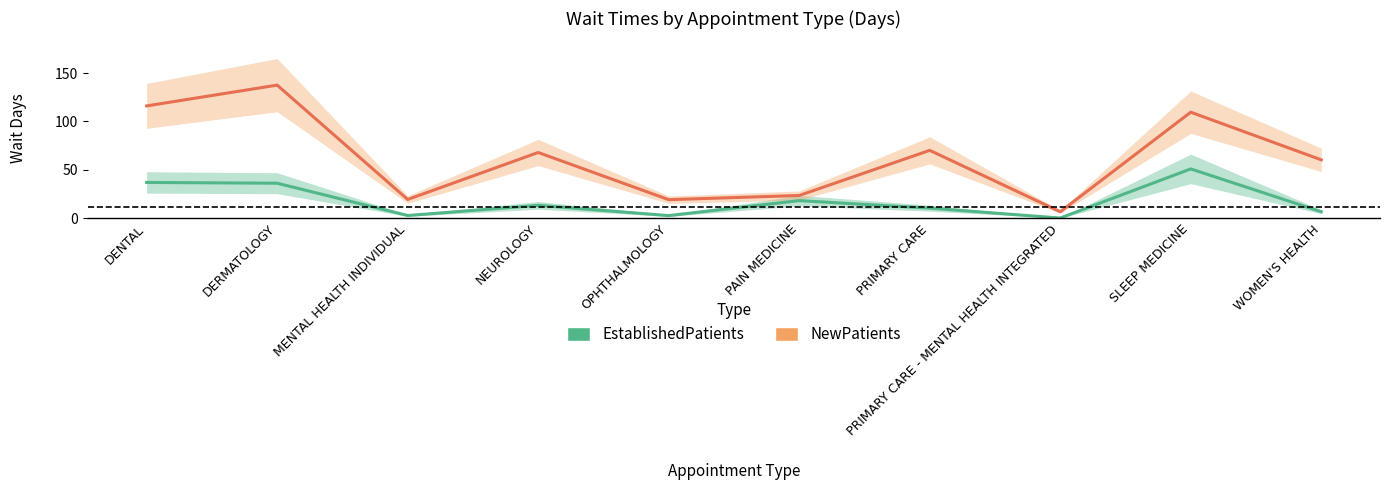

Between PRIMARY CARE - MENTAL HEALTH INTEGRATED and SLEEP MEDICINE, which is larger?

SLEEP MEDICINE